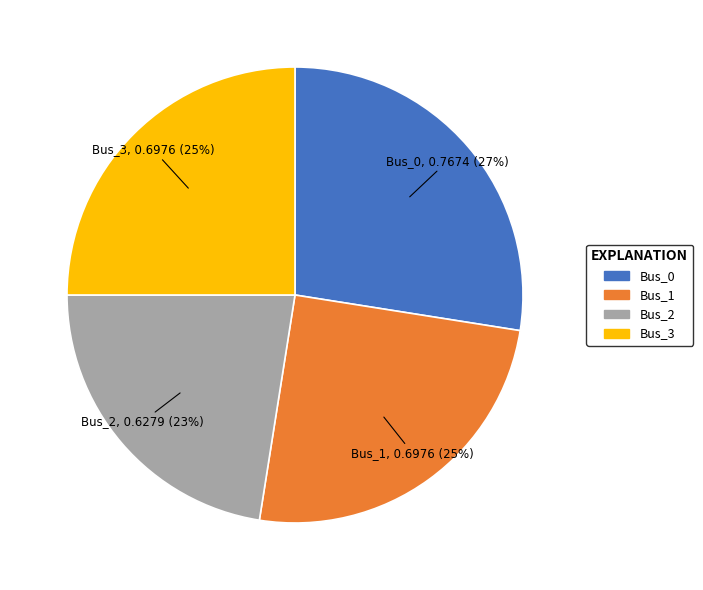

Do Bus_0 and Bus_1 together represent more than half of the pie?

Yes